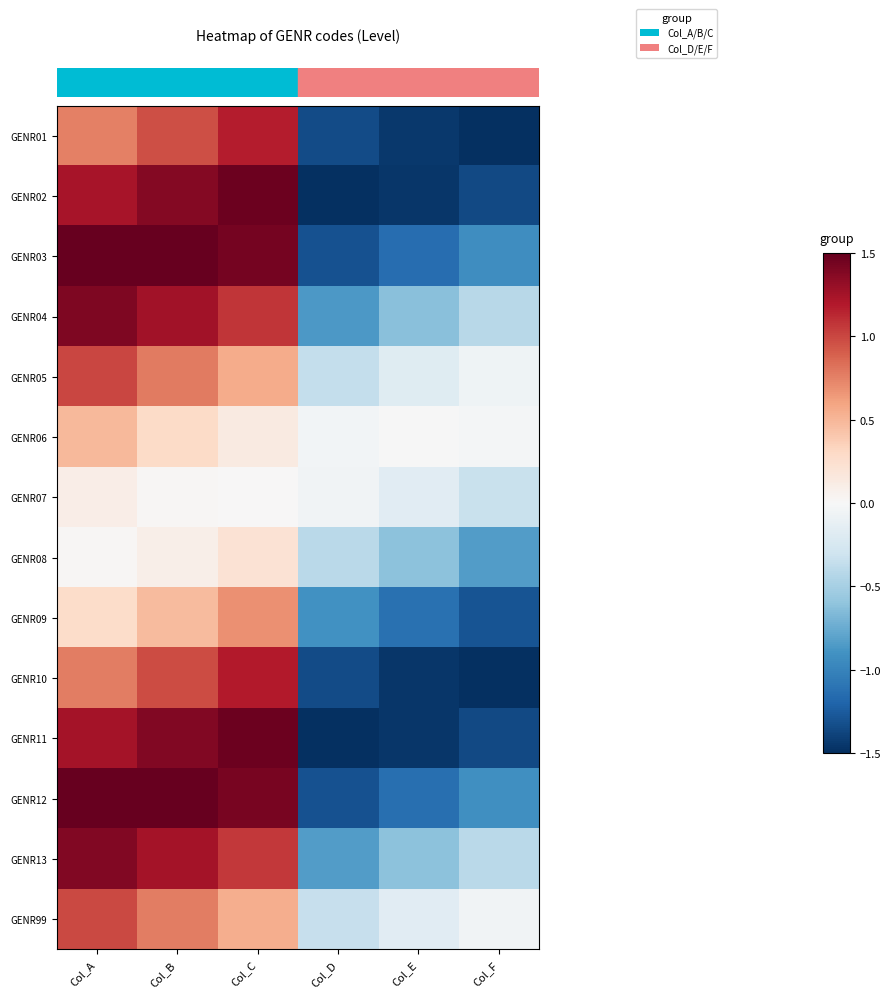

Reading right to left, list all the values displayed in this chart.

row_0: Col_F=-1.5	Col_E=-1.4	Col_D=-1.3	Col_C=1.2	Col_B=1.0	Col_A=0.8
row_1: Col_F=-1.4	Col_E=-1.5	Col_D=-1.5	Col_C=1.5	Col_B=1.4	Col_A=1.2
row_2: Col_F=-0.9	Col_E=-1.1	Col_D=-1.3	Col_C=1.4	Col_B=1.5	Col_A=1.5
row_3: Col_F=-0.4	Col_E=-0.6	Col_D=-0.9	Col_C=1.1	Col_B=1.3	Col_A=1.4
row_4: Col_F=-0.1	Col_E=-0.2	Col_D=-0.4	Col_C=0.6	Col_B=0.8	Col_A=1.0
row_5: Col_F=-0.0	Col_E=-0.0	Col_D=-0.0	Col_C=0.1	Col_B=0.3	Col_A=0.5
row_6: Col_F=-0.3	Col_E=-0.2	Col_D=-0.1	Col_C=0.0	Col_B=0.0	Col_A=0.1
row_7: Col_F=-0.8	Col_E=-0.6	Col_D=-0.4	Col_C=0.2	Col_B=0.1	Col_A=0.0
row_8: Col_F=-1.3	Col_E=-1.1	Col_D=-0.9	Col_C=0.7	Col_B=0.5	Col_A=0.3
row_9: Col_F=-1.5	Col_E=-1.5	Col_D=-1.3	Col_C=1.2	Col_B=1.0	Col_A=0.8
row_10: Col_F=-1.3	Col_E=-1.5	Col_D=-1.5	Col_C=1.5	Col_B=1.4	Col_A=1.2
row_11: Col_F=-0.9	Col_E=-1.1	Col_D=-1.3	Col_C=1.4	Col_B=1.5	Col_A=1.5
row_12: Col_F=-0.4	Col_E=-0.6	Col_D=-0.8	Col_C=1.1	Col_B=1.2	Col_A=1.4
row_13: Col_F=-0.1	Col_E=-0.2	Col_D=-0.3	Col_C=0.5	Col_B=0.8	Col_A=1.0